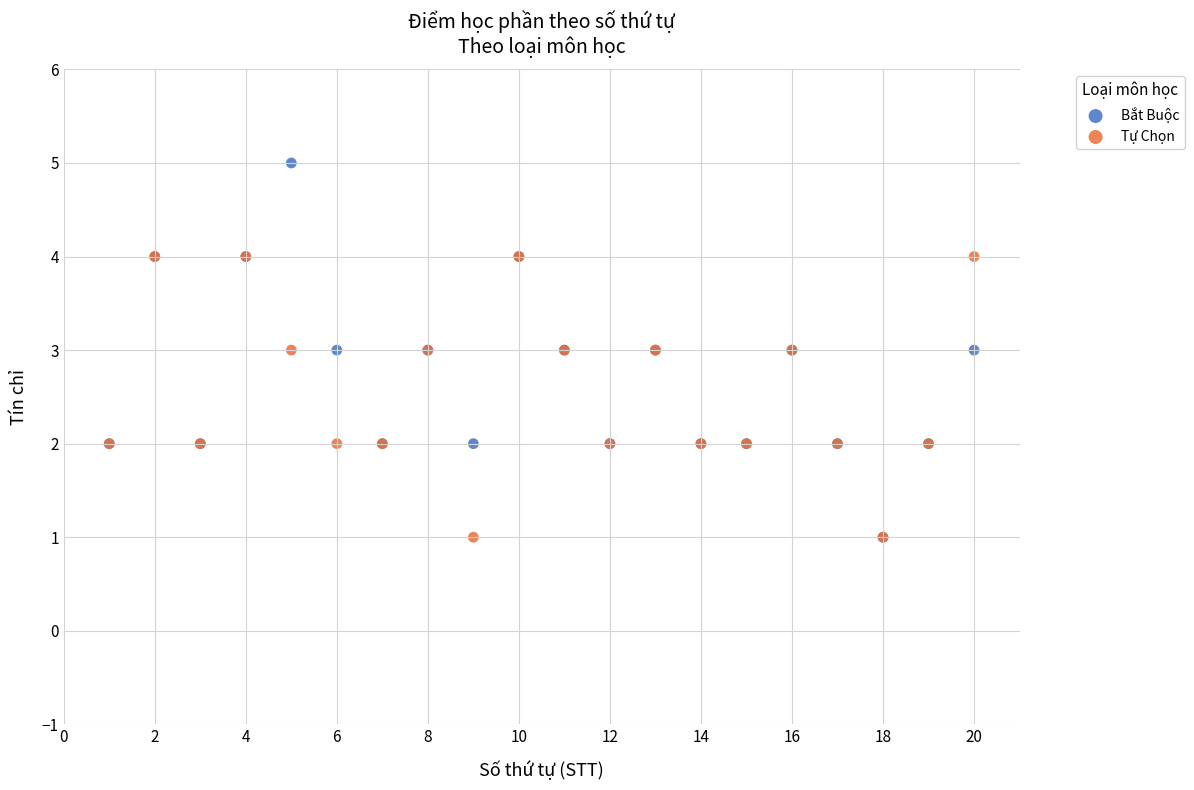

What are all the series names shown in the legend?

Bắt Buộc, Tự Chọn